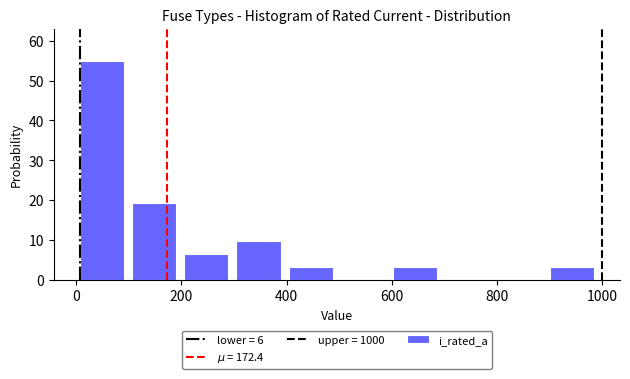

Which range on the x-axis has the tallest bar?

0 to 100